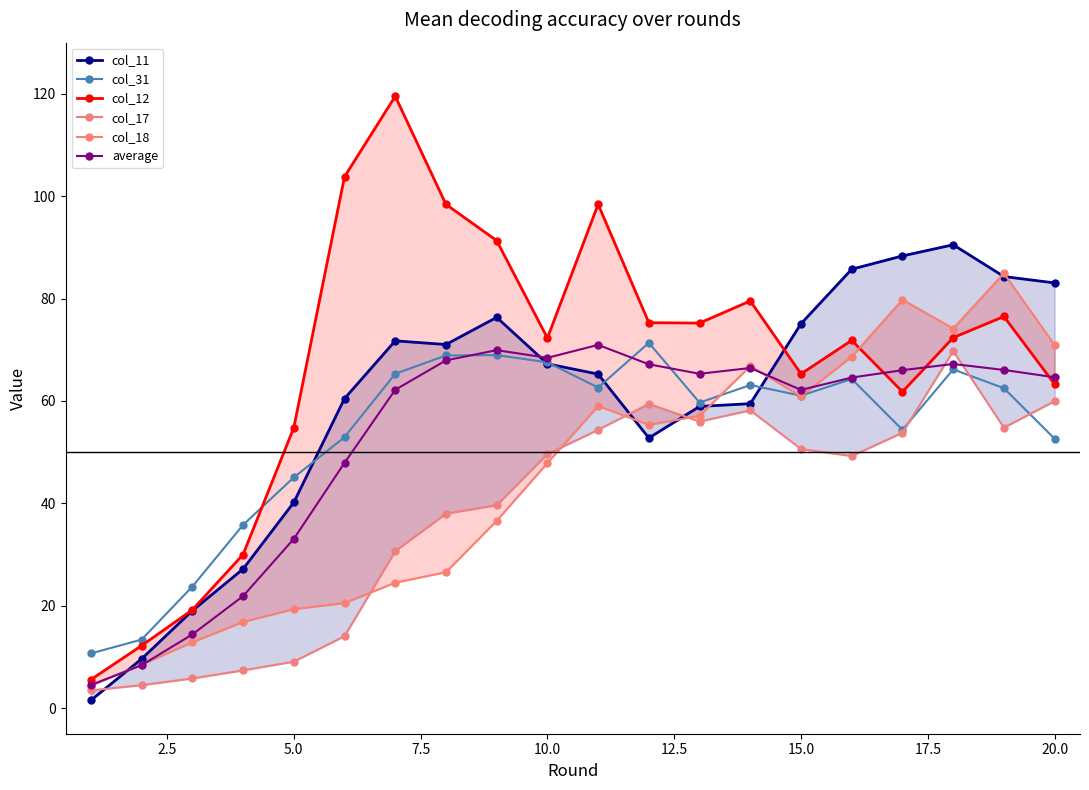

After their last crossing, which series has the higher values: col_31 or col_11?

col_11